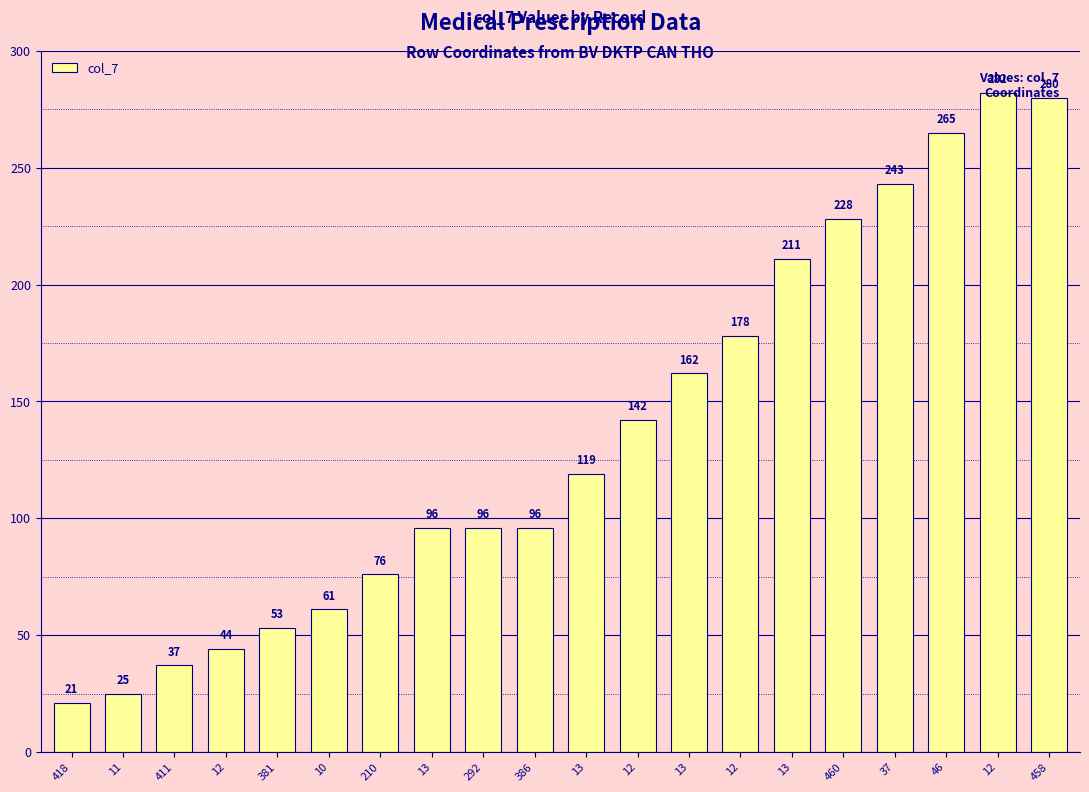

How many bars are there in total?

20